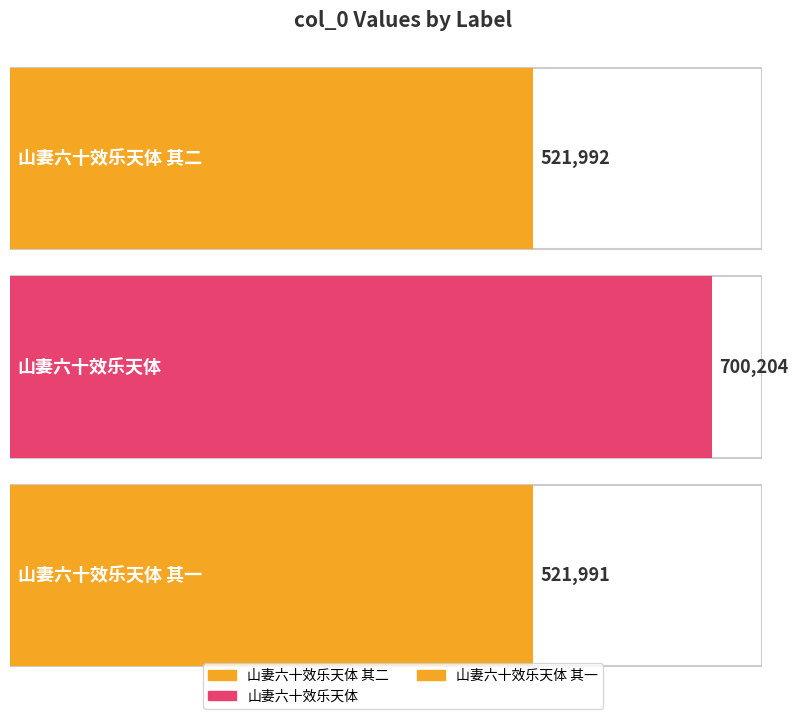

What is the difference between the maximum and second lowest values?

178212